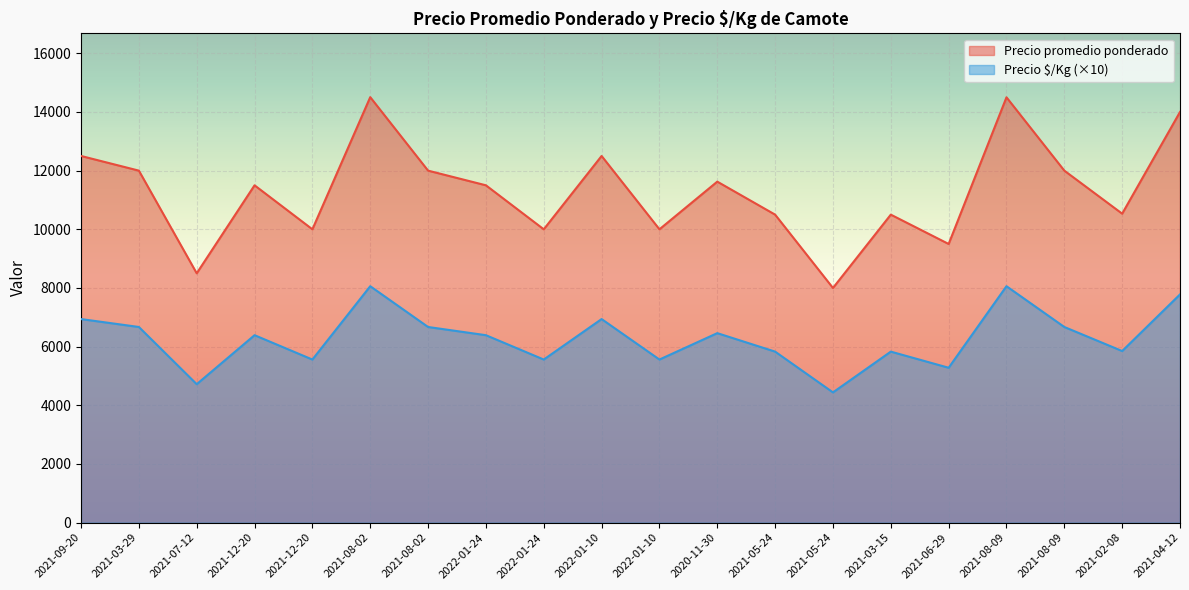

What is the average value of the Precio $/Kg series?

6283